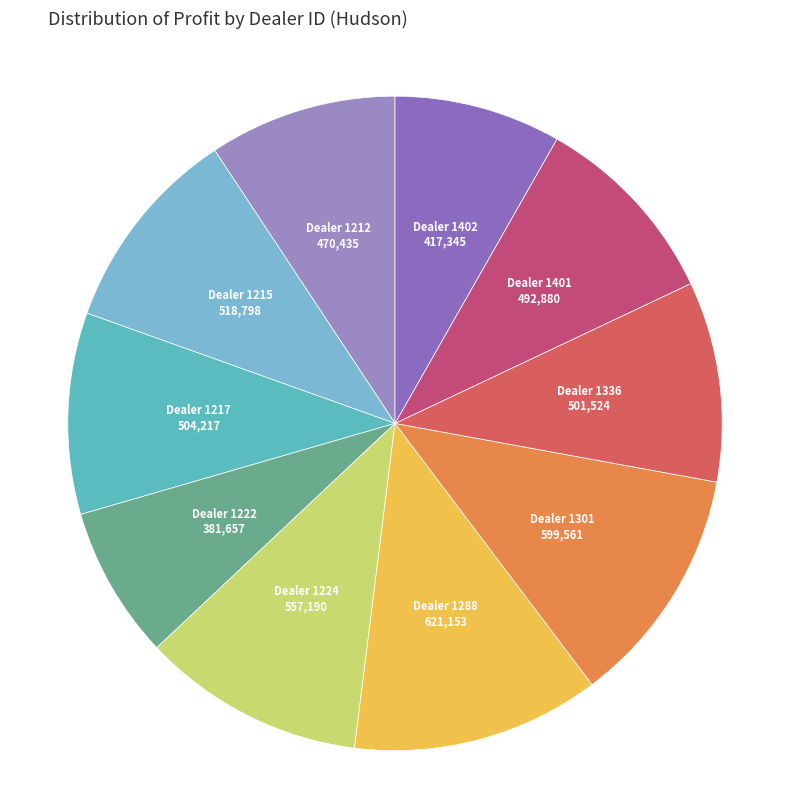

Is Dealer 1336 the majority of the pie?

No